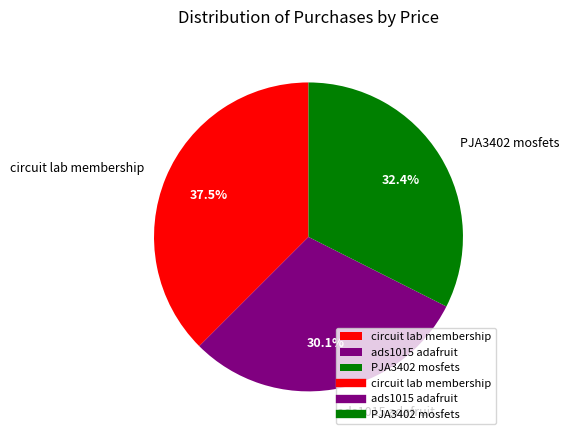

Combined, do PJA3402 mosfets and ads1015 adafruit account for over 50%?

Yes